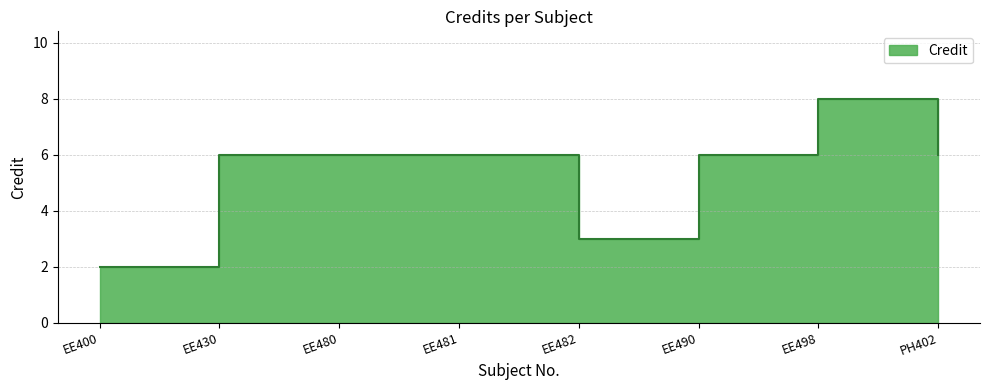

What is the change in value from EE481 to EE482?

-3